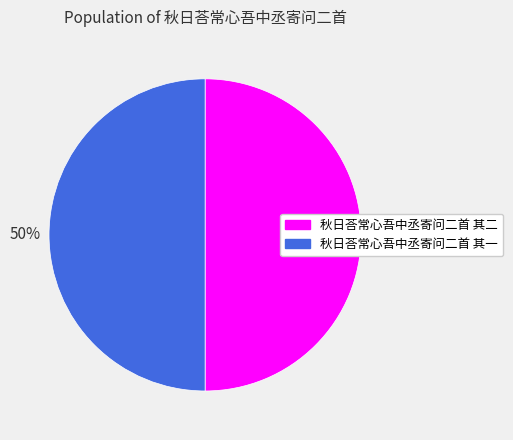

The 秋日荅常心吾中丞寄问二首 其一 slice represents 50% of the pie. True or false?

True